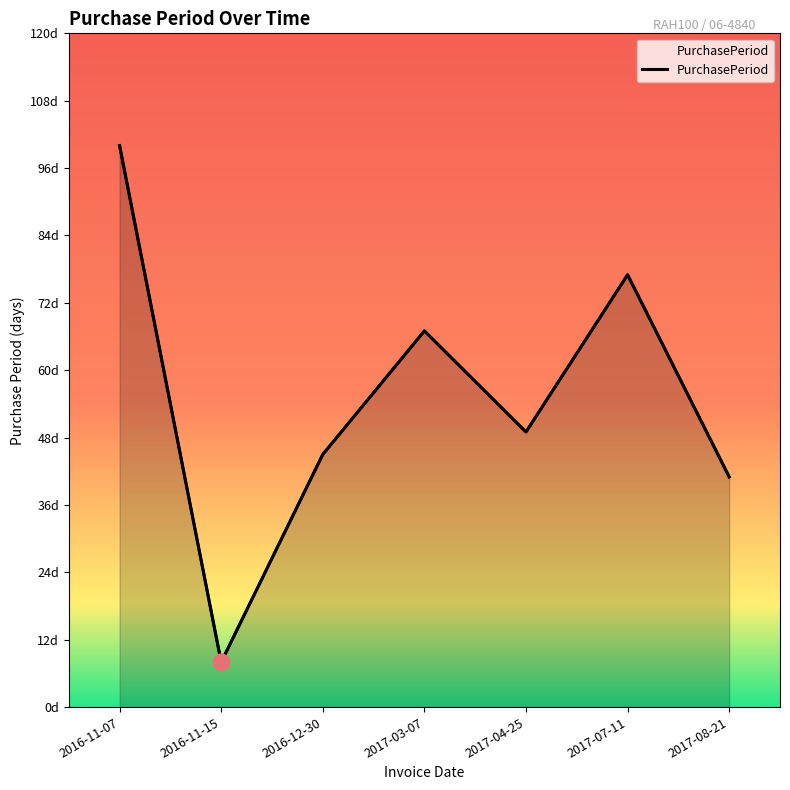

How many points are lower than both their immediate neighbors (excluding endpoints)?

2